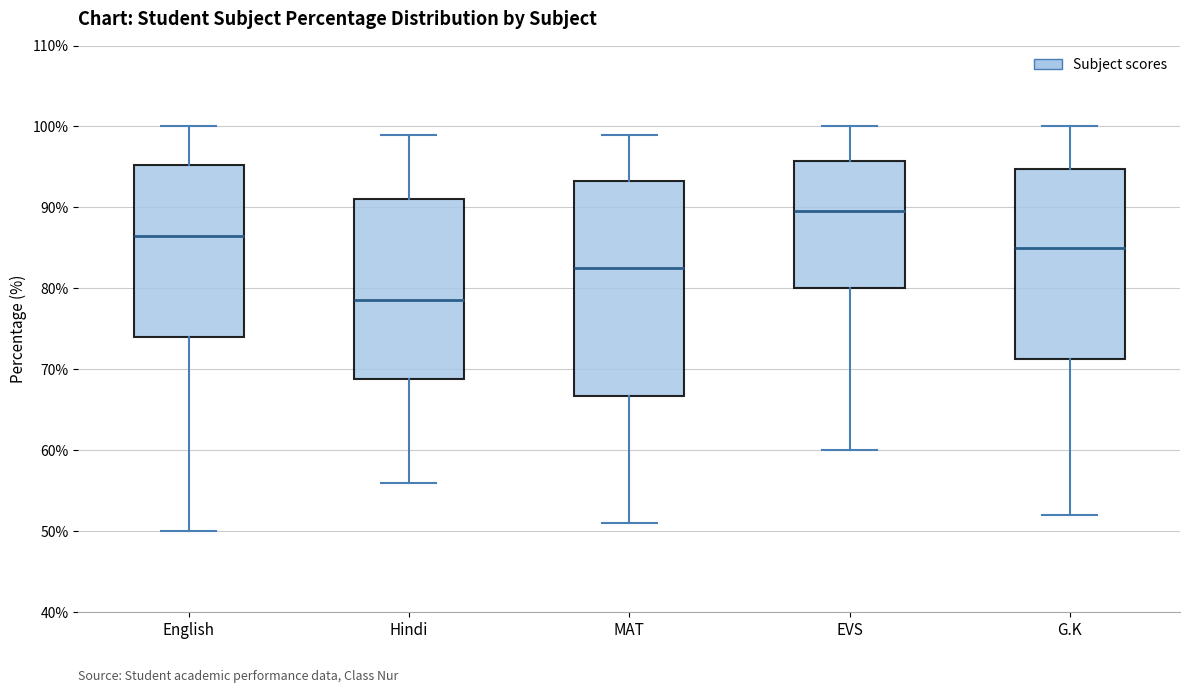

Where does the median line of the box for EVS sit on the y-axis? The values are not printed on the chart, so give them approximately, as read against the axis.

90